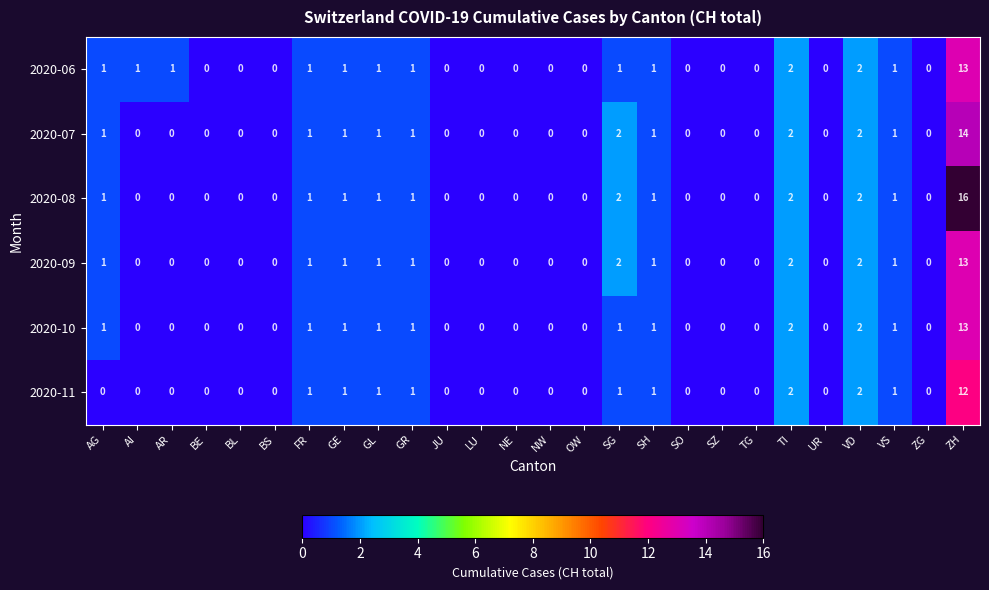

True or false: 2020-11 has a value of 2 at GE.

False